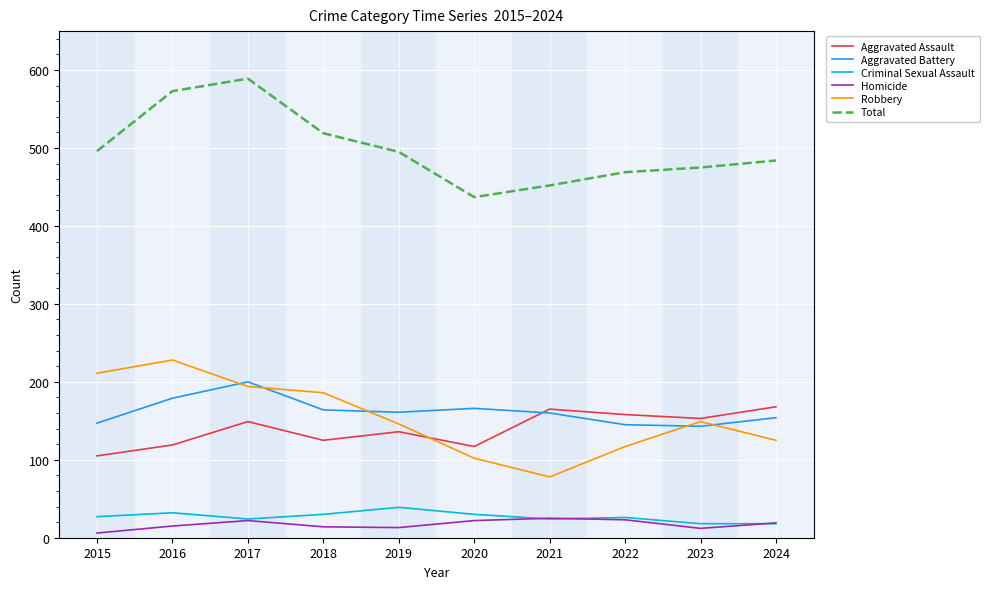

At which category does Aggravated Battery reach its first local peak?

2017